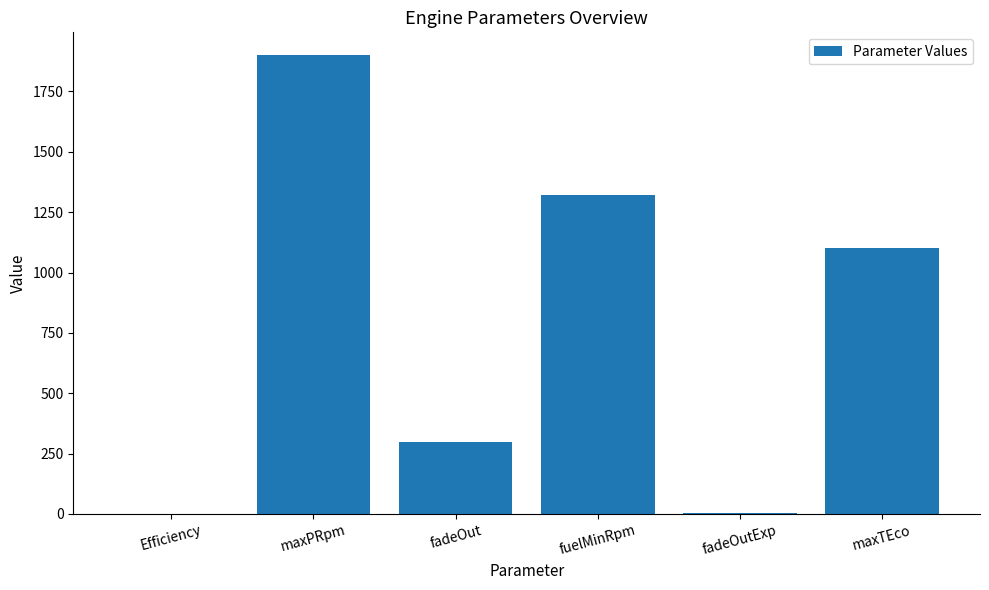

Count the number of values greater than 1102.

3